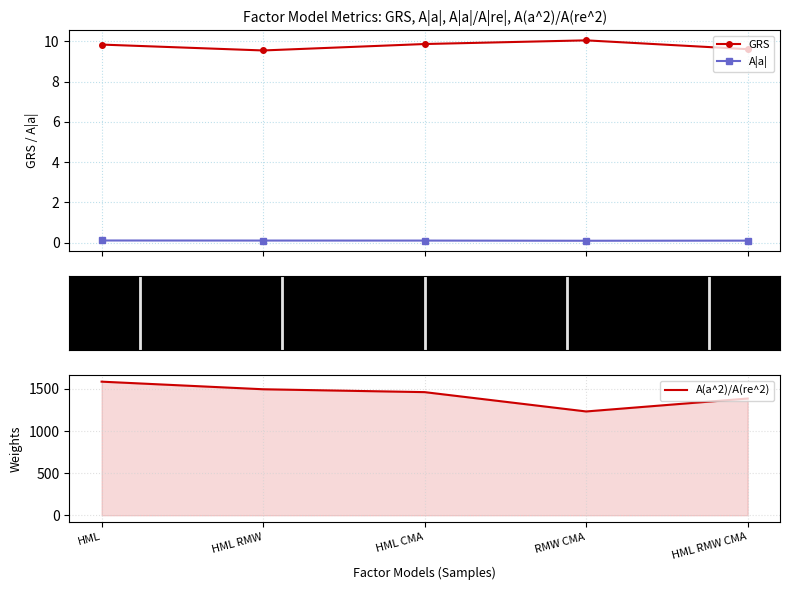

What position from the left is HML RMW?

2